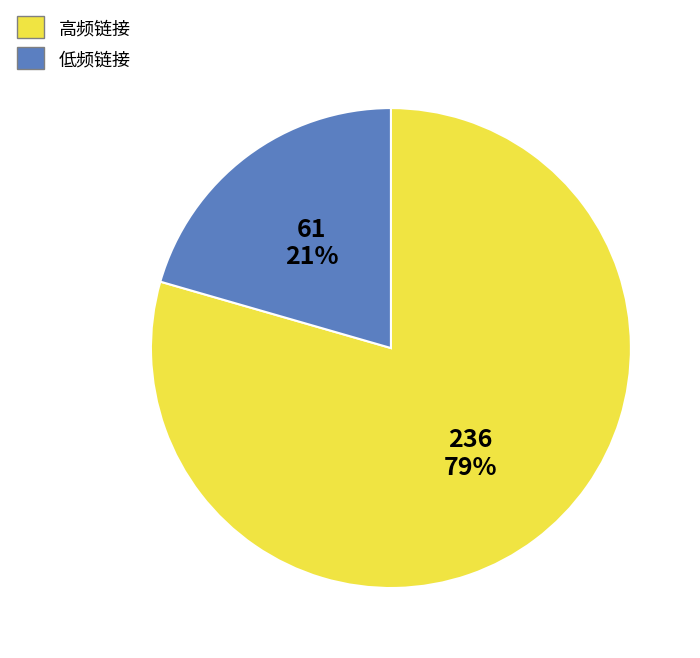

True or false: 高频链接 accounts for 79% of the total.

True